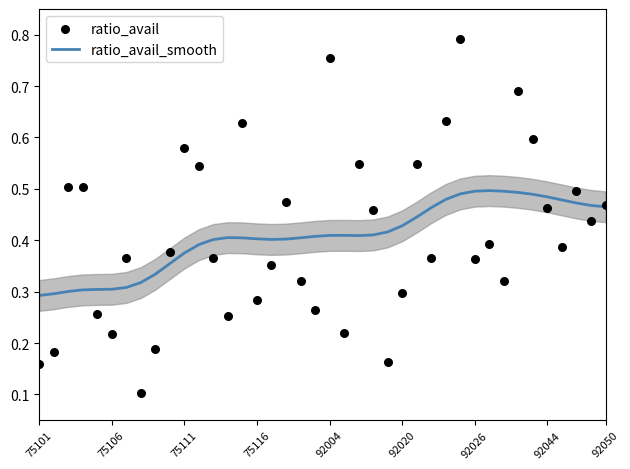

The ratio_avail_smooth series shows 0.4 at 75116. True or false?

True